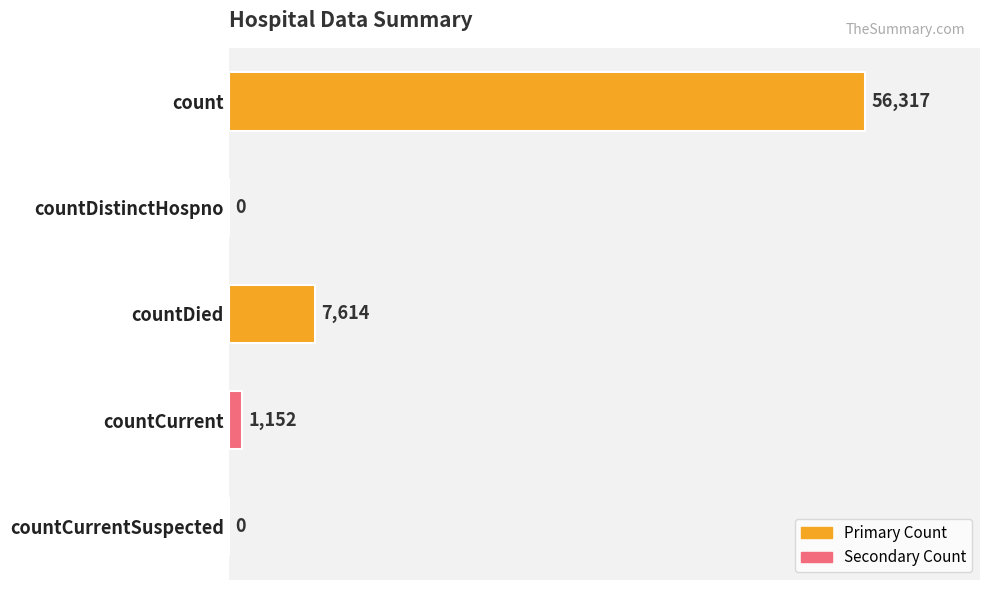

The chart shows a value of 0 at countDistinctHospno. True or false?

True